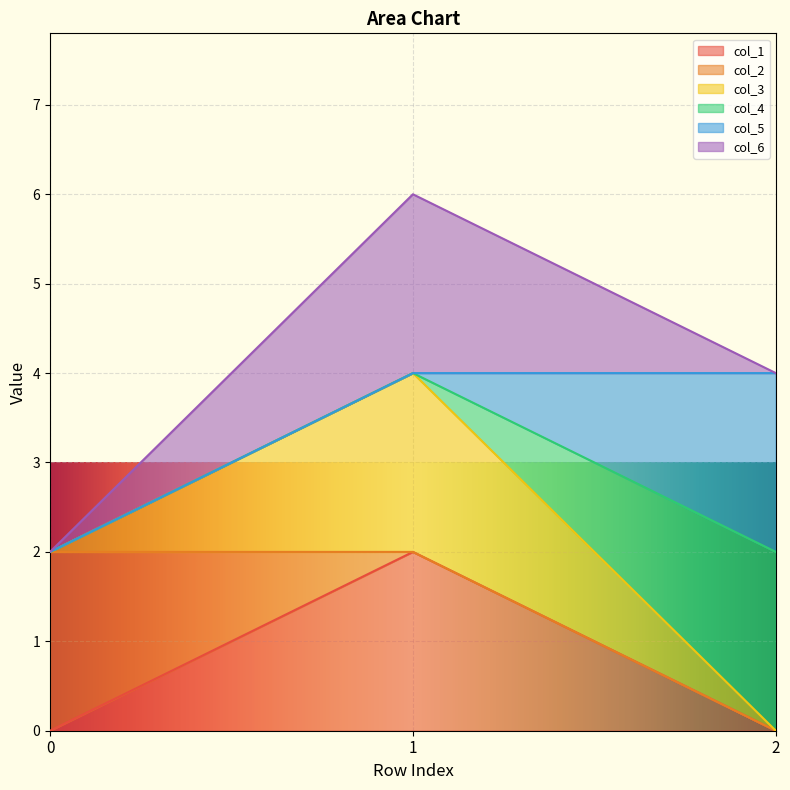

Between 1 and 2, which is larger?

1